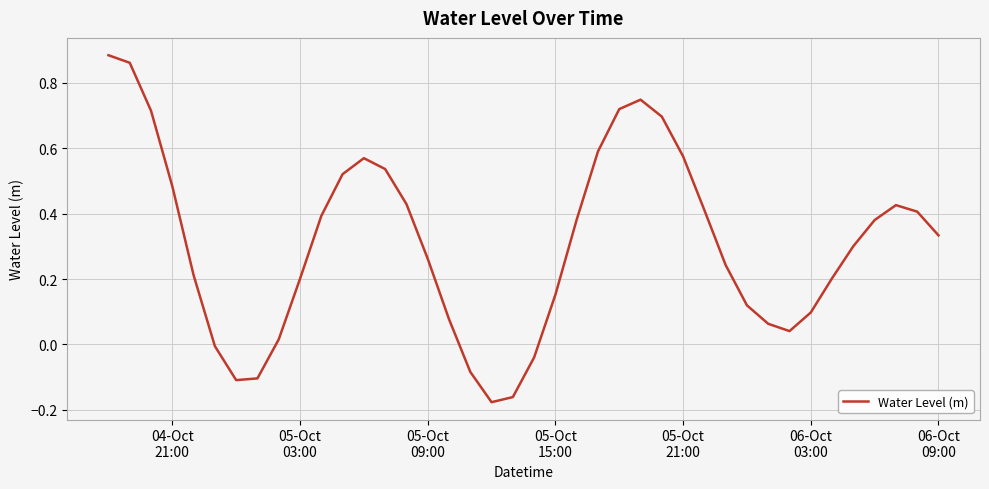

How many lines are shown in the chart?

1